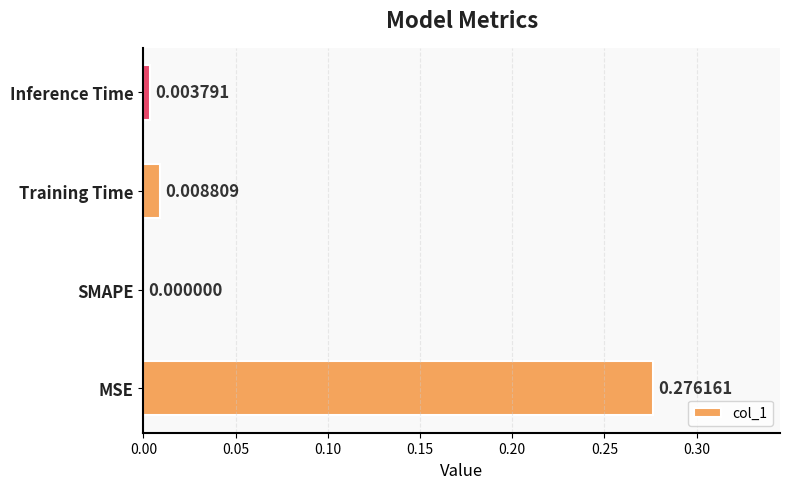

Where is the data nearest to the value 0?

SMAPE